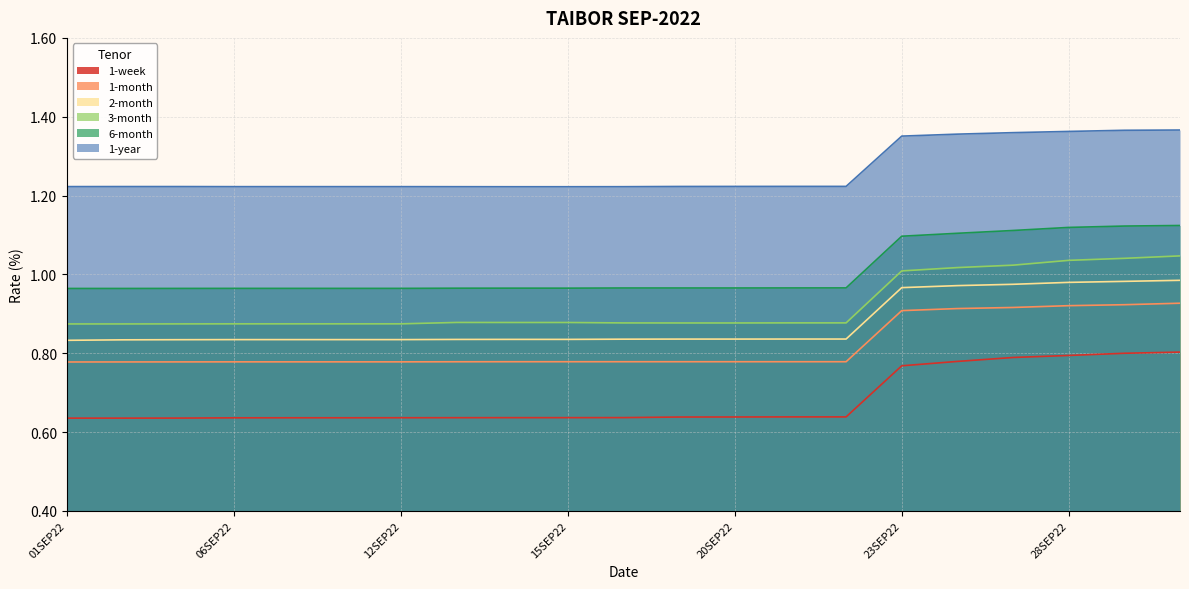

List the series in order of their peak value, lowest first.

1-week, 1-month, 2-month, 3-month, 6-month, 1-year